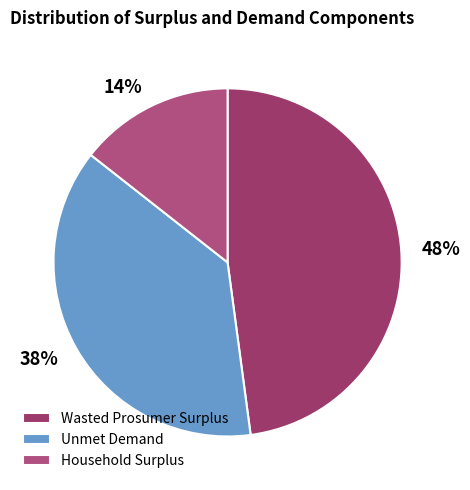

To the nearest percent, what percentage of the pie is Unmet Demand?

38%